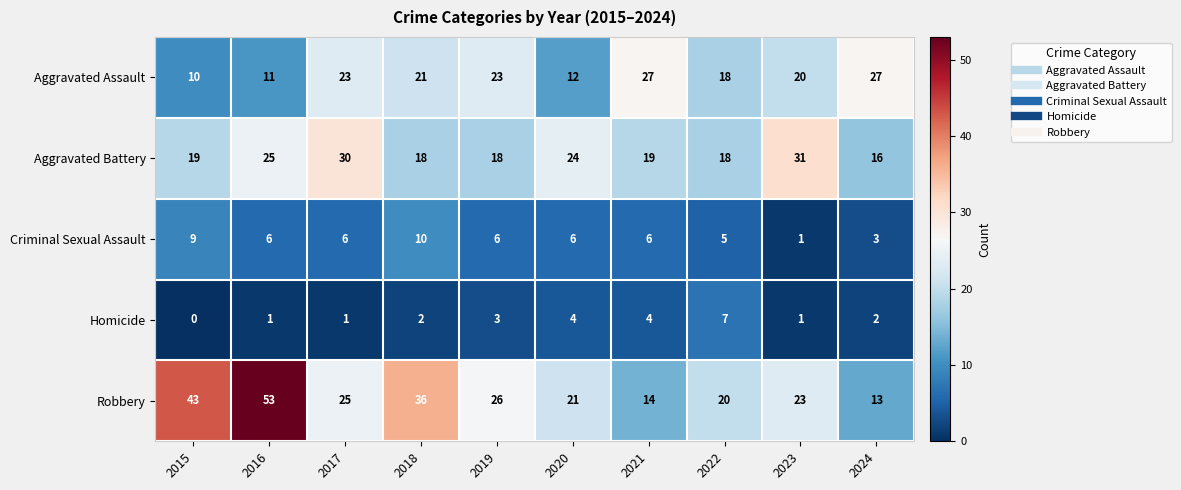

Where does the Aggravated Assault series first go above 21?

2017